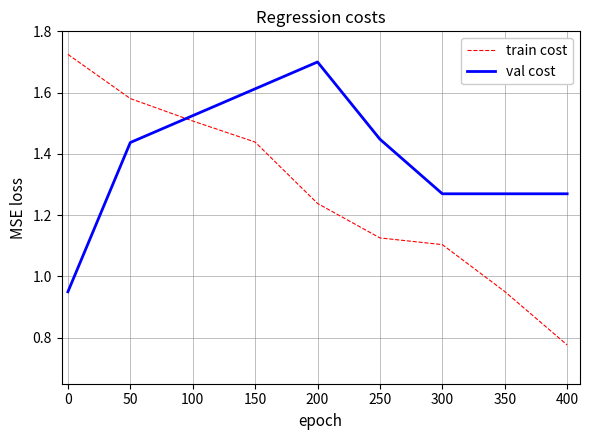

In val cost, how many points are higher than both neighbors (excluding endpoints)?

1